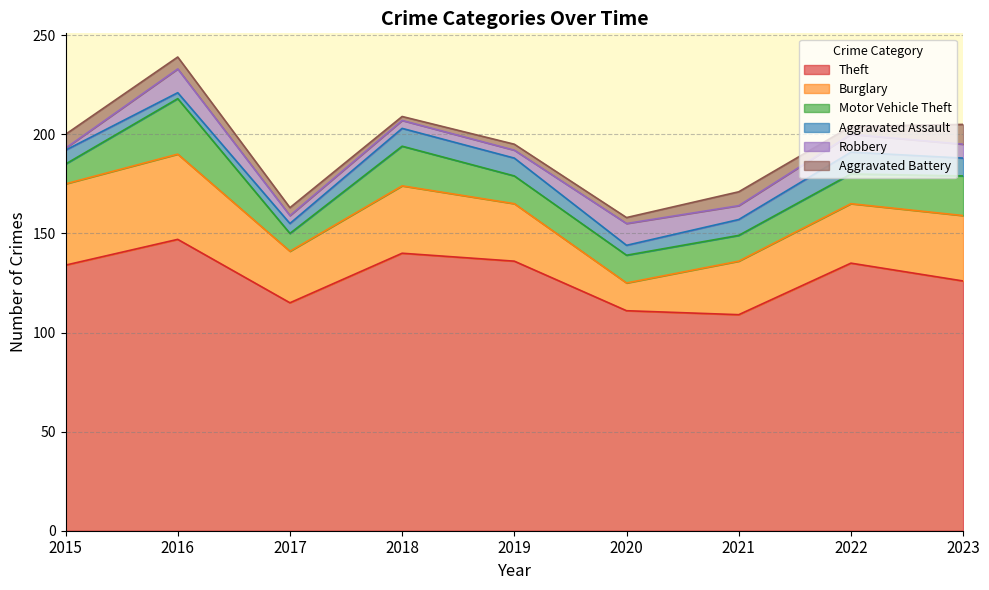

True or false: Motor Vehicle Theft and Robbery cross at least once.

False